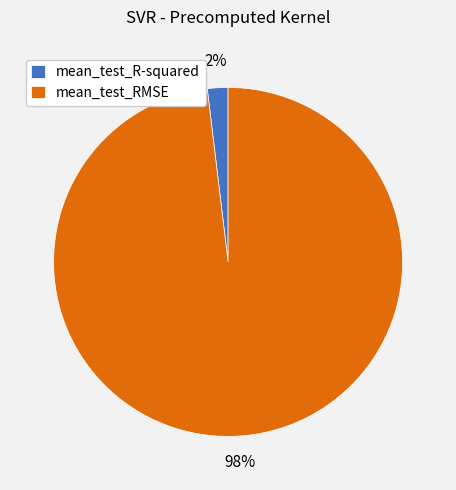

Count the number of slices in the pie.

2